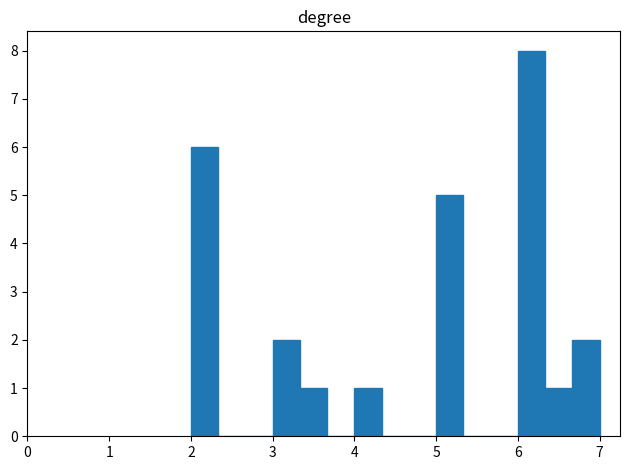

Read against the x-axis, roughly where is the centre of the tallest bar?

6.2